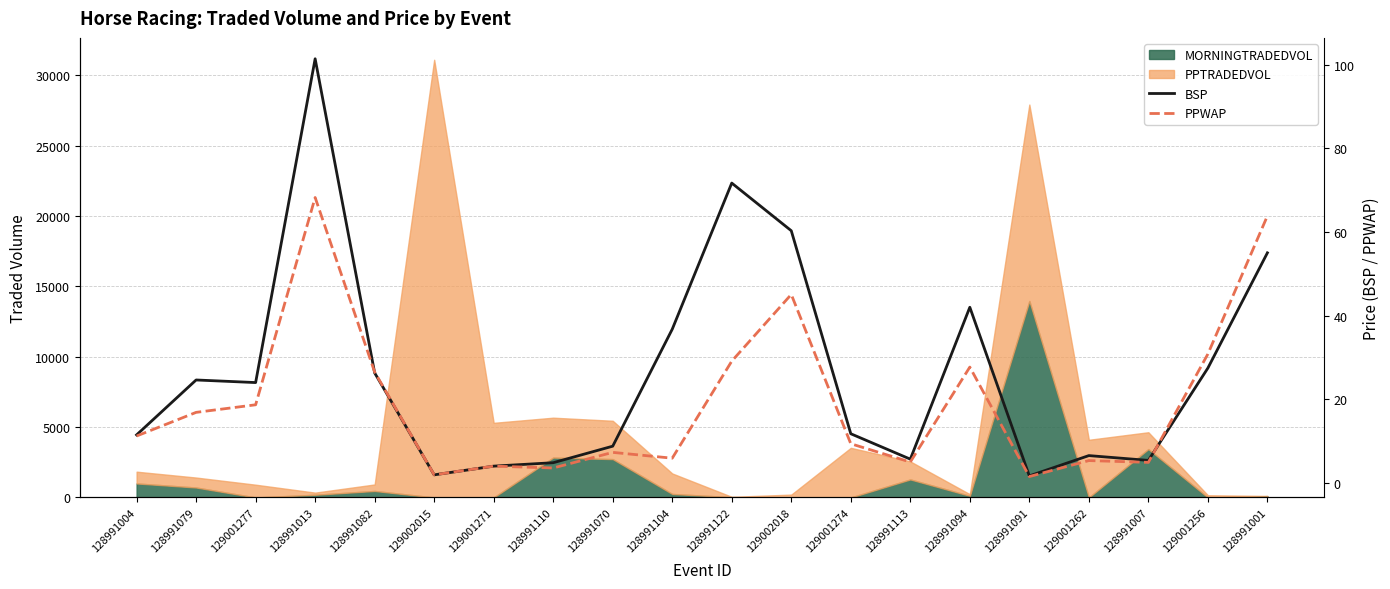

What is the average value of the BSP series?

26.6